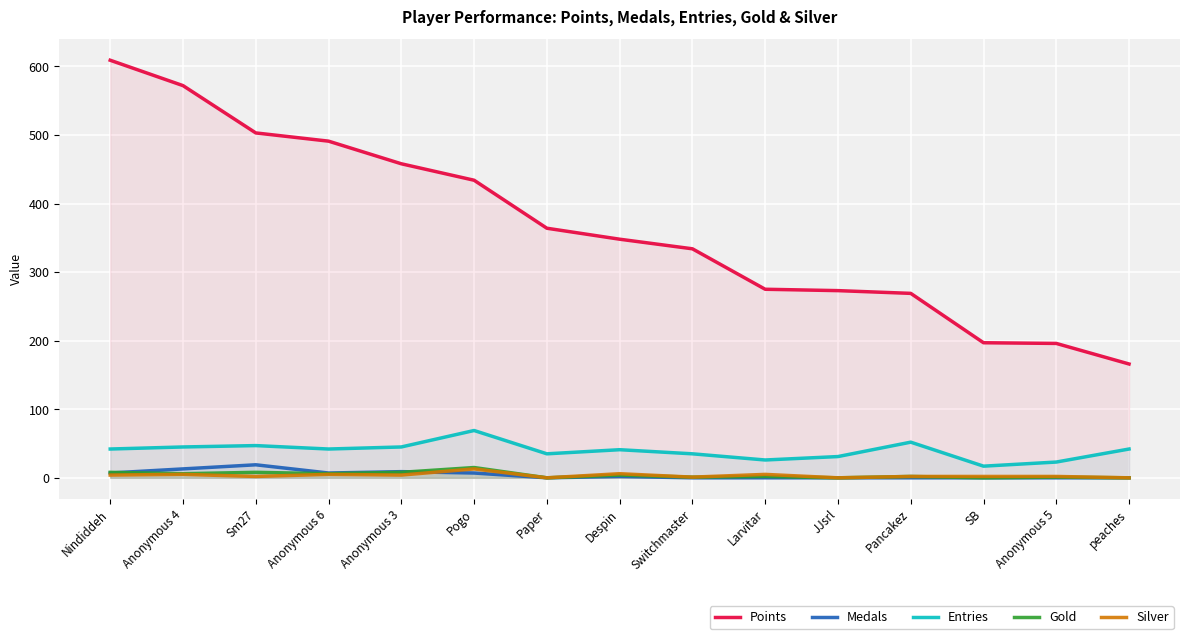

Which series has the largest range (max minus min)?

Points